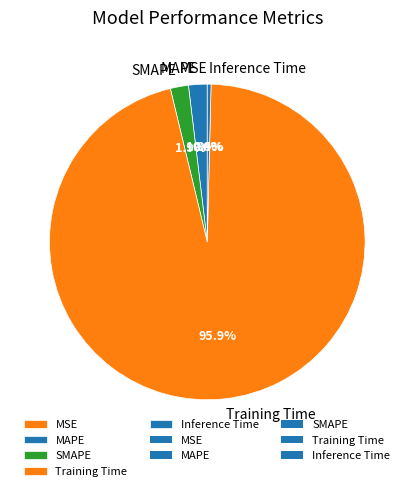

To the nearest percent, what is the average slice percentage?

20%